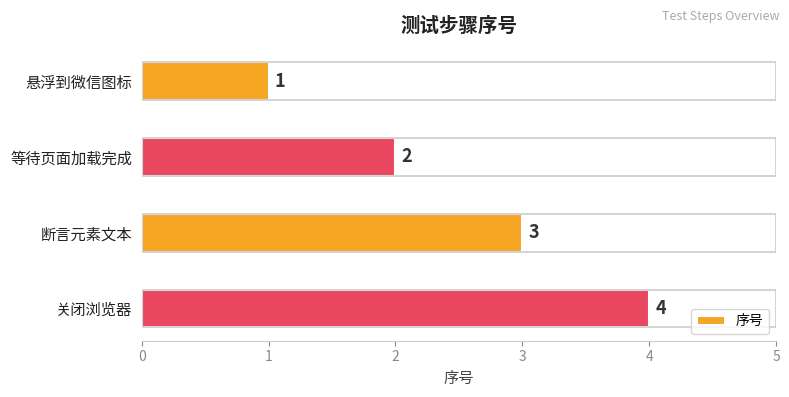

Which category has the highest value across all series?

关闭浏览器